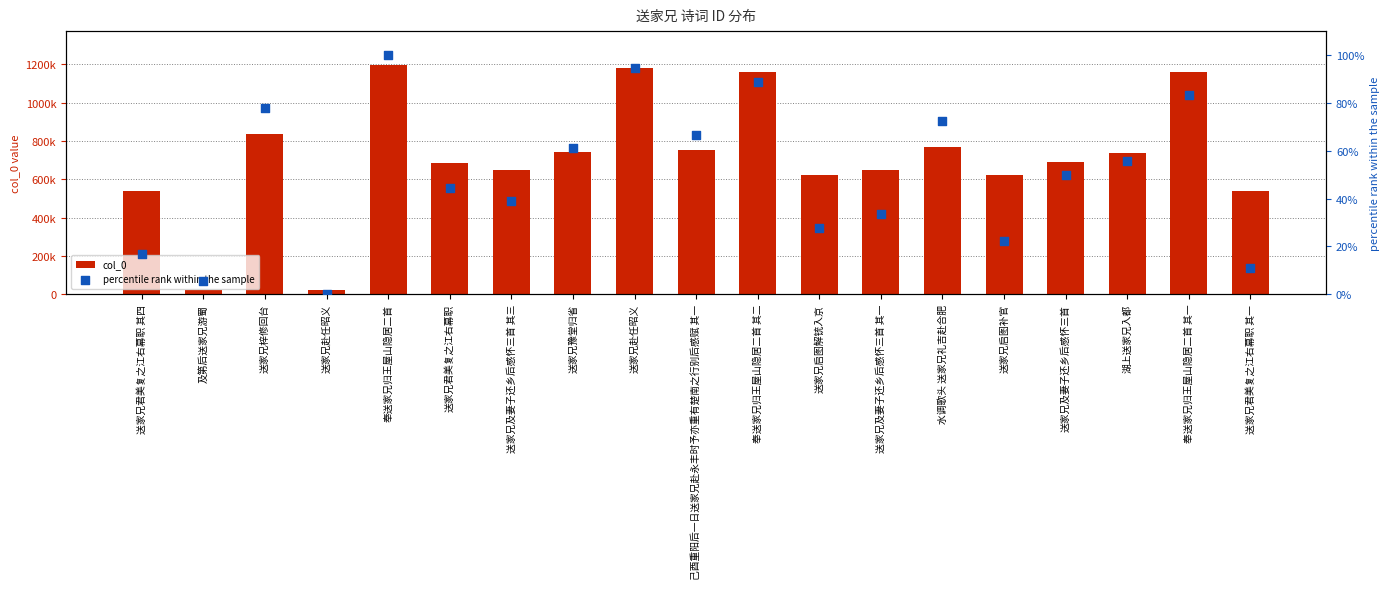

What is the total value across all series at 奉送家兄归王屋山隐居二首 其一?

1159843.3